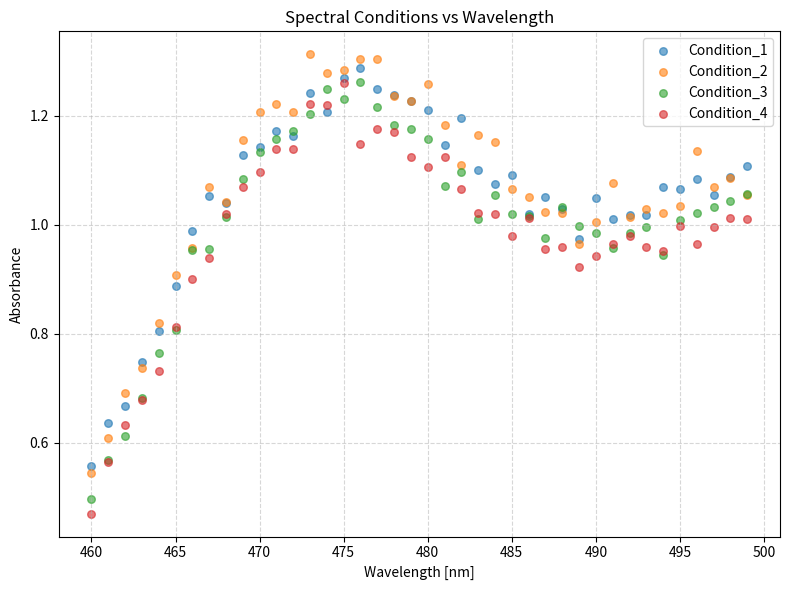

Which series contains the lowest Y value?

Condition_4